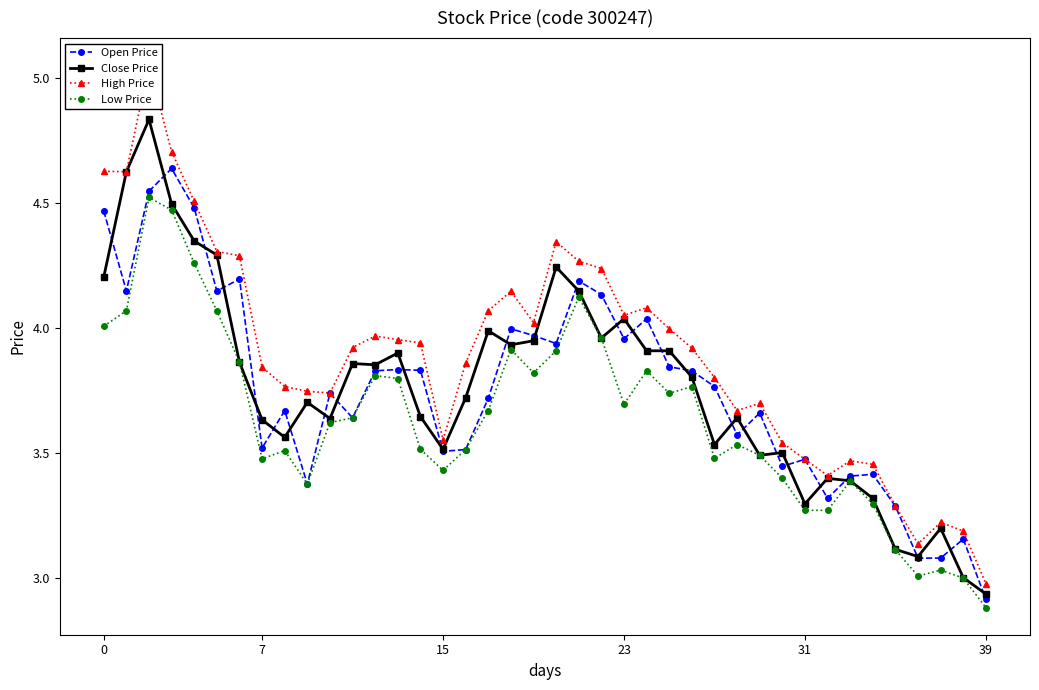

The Open Price series shows 1.3 at 19. True or false?

False